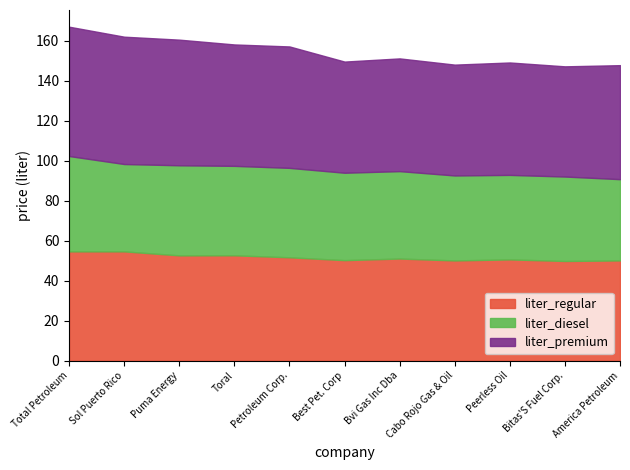

What is the difference between the maximum and minimum values in the liter_premium series?

9.6